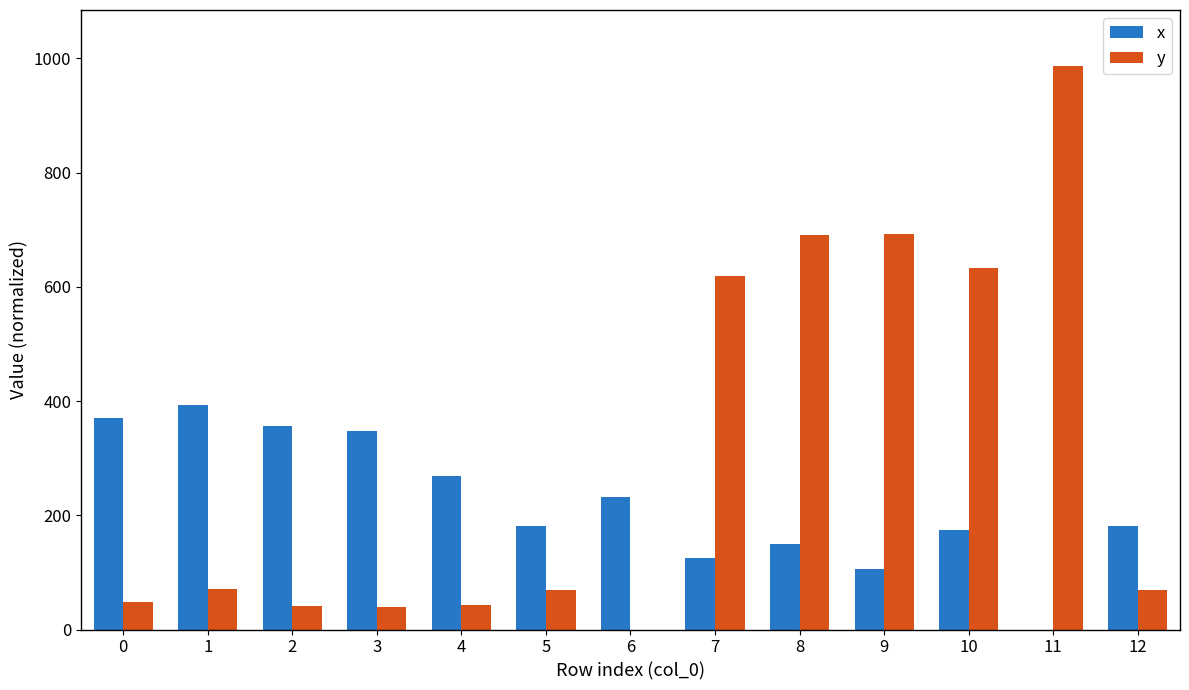

What is the greatest value displayed?

986.1